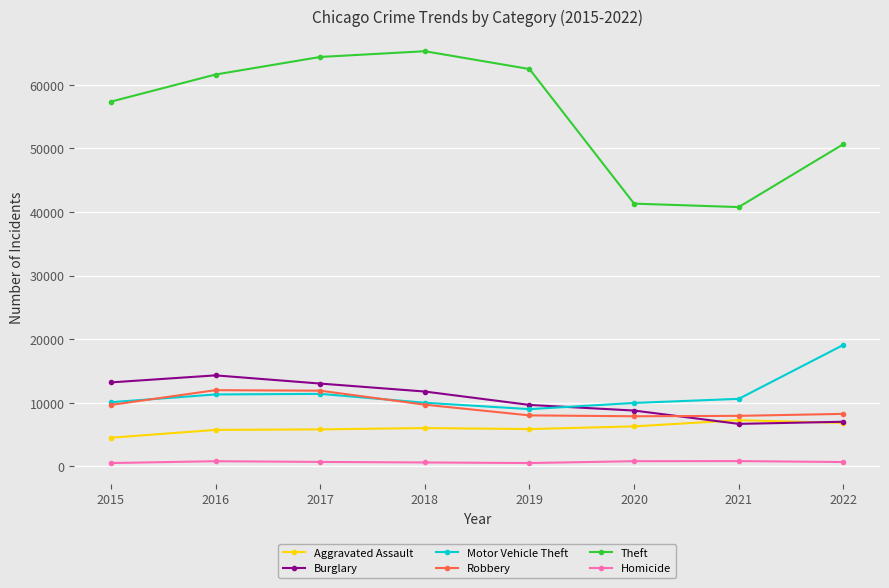

The value of Robbery at 2019 is 4331. True or false?

False